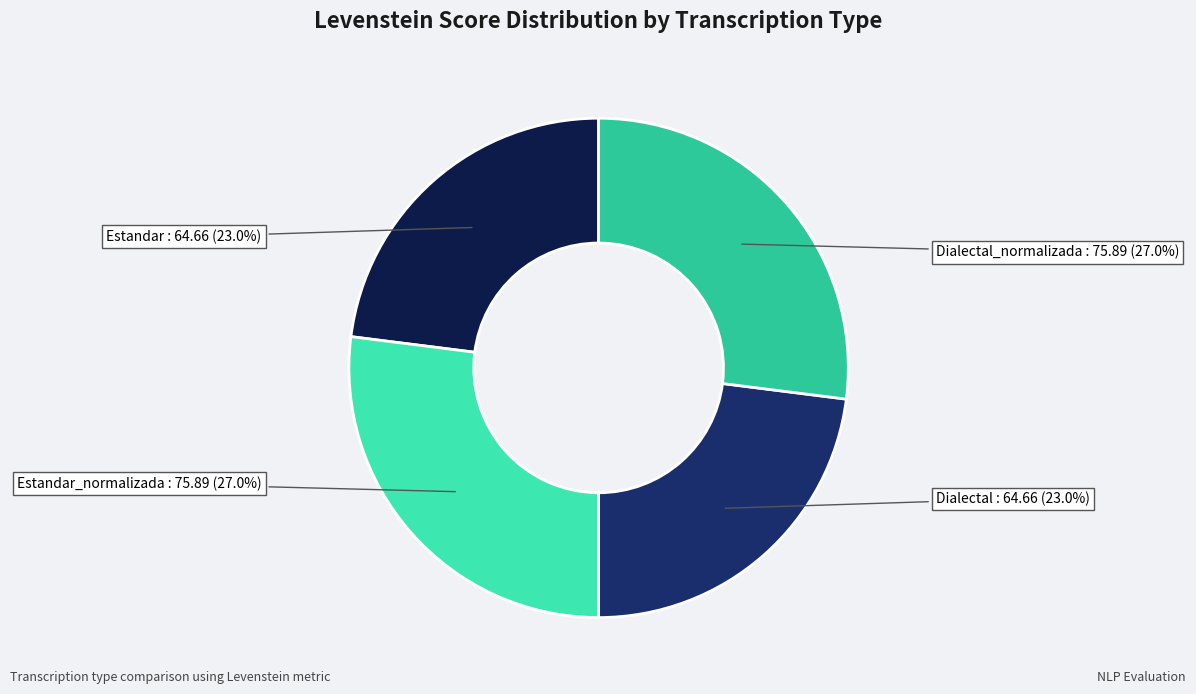

Is there a majority slice in this chart?

No